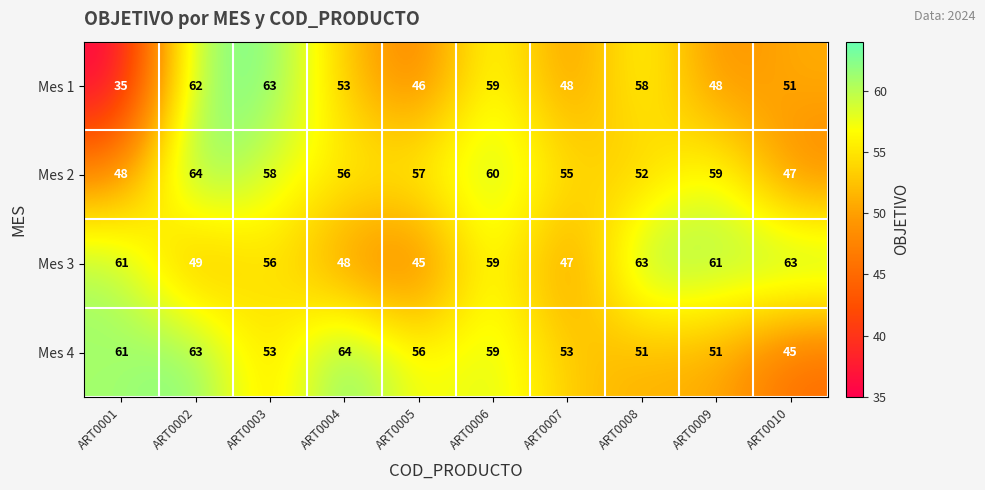

Read the Mes 2 value at ART0008, to the nearest 10.

50